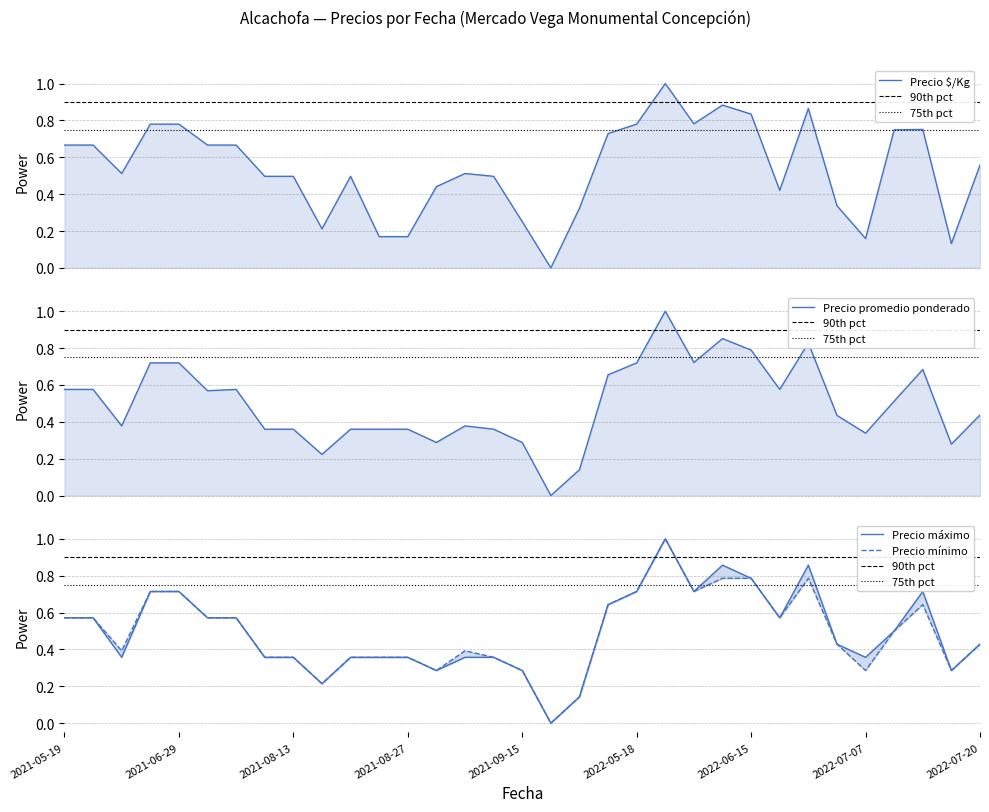

True or false: Precio promedio ponderado and Precio $/Kg intersect in this chart.

True